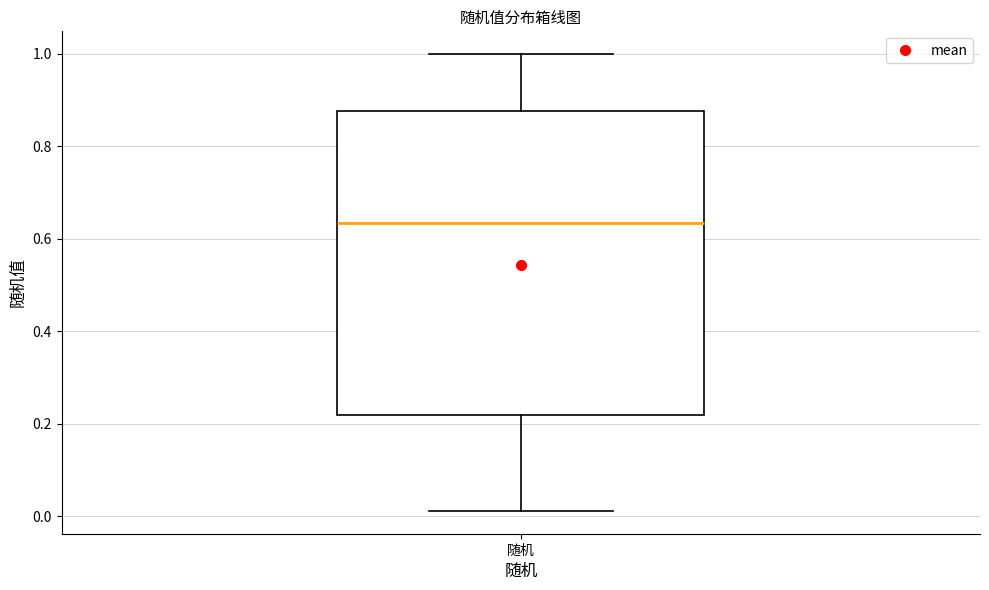

Read this box plot against the y-axis: the position of the median line, the range covered by the box, and the ends of both whiskers. The values are not printed on the chart, so give them approximately, as read against the axis.

median 0.64, box 0.22 to 0.88, whiskers 0.02 to 1.00